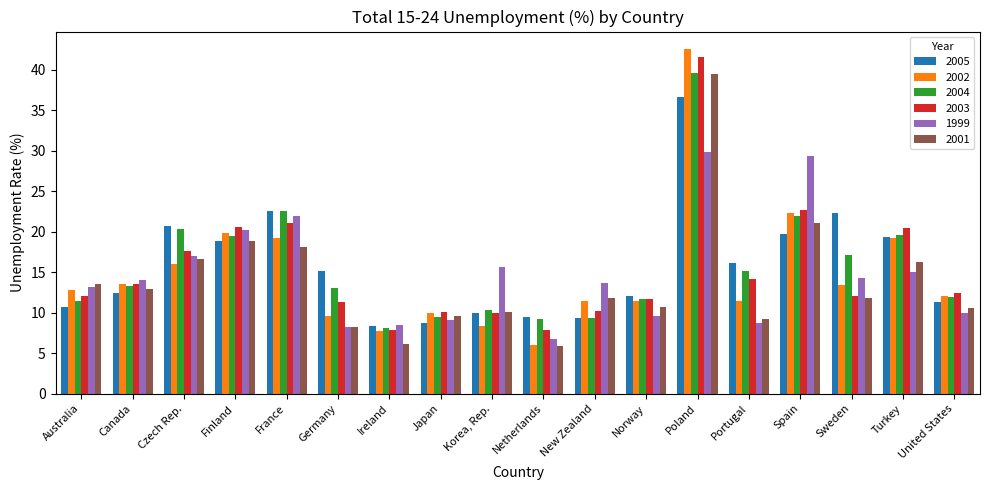

What is the approximate value of 1999 at Canada?

14.0